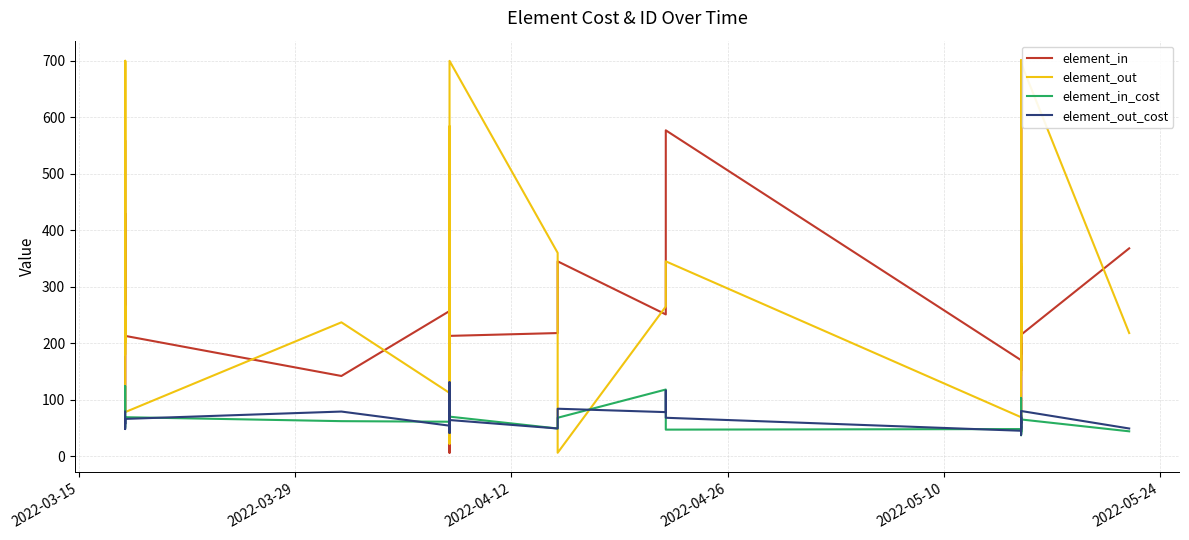

Reading left to right, what are all the values shown in this chart?

element_in: 368	215	44	54	200	180	337	205	50	154	696	245	151	264	675	376	170	577	359	251	345	218	213	6	307	212	277	578	342	360	234	257	142	213	215	559	78	430	357	212
element_out: 218	696	151	376	170	577	307	213	701	578	212	342	234	218	142	257	69	345	277	265	6	360	700	468	180	254	233	22	584	370	56	112	237	78	700	200	700	468	180	265
element_in_cost: 44	65	53	39	50	76	77	103	43	69	80	37	38	53	49	42	48	47	111	118	68	49	70	84	68	69	116	59	48	49	73	61	62	69	65	51	66	76	124	67
element_out_cost: 49	80	38	42	48	47	67	70	62	58	69	48	73	49	63	61	45	68	116	78	84	49	64	57	75	86	131	66	50	52	41	54	79	66	65	48	65	57	75	79